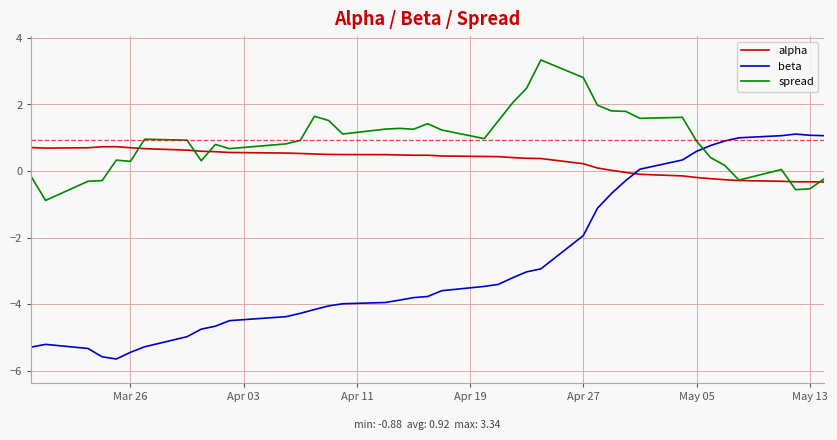

How many times do beta and spread cross each other?

1